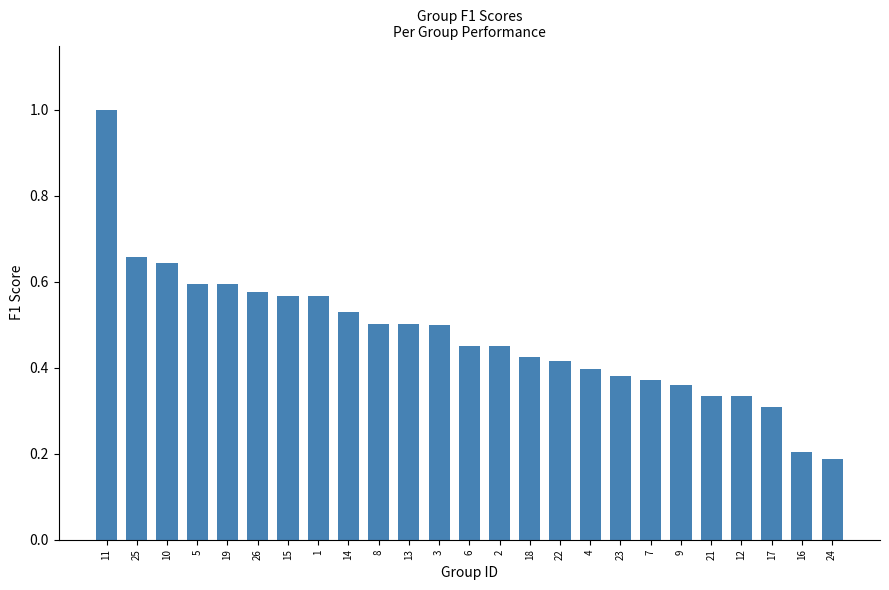

Does the chart contain any negative values?

No